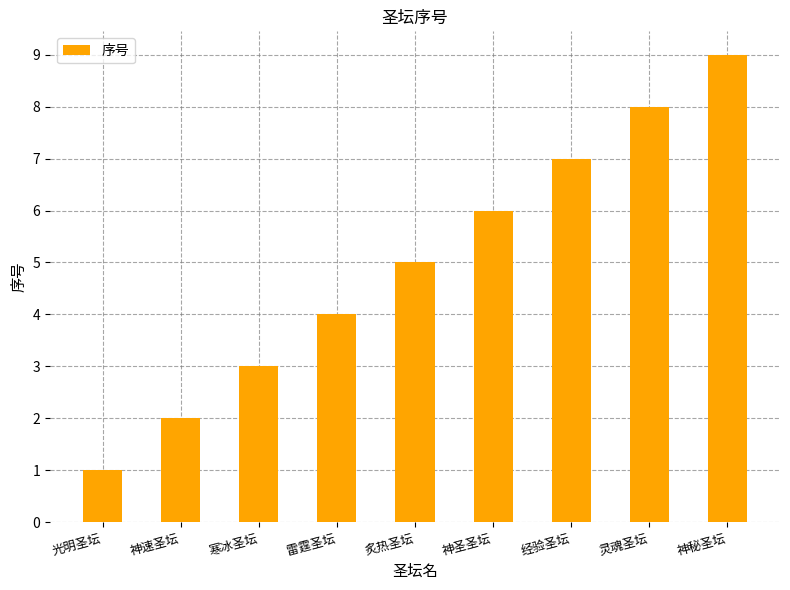

Which category has the highest value across all series?

神秘圣坛